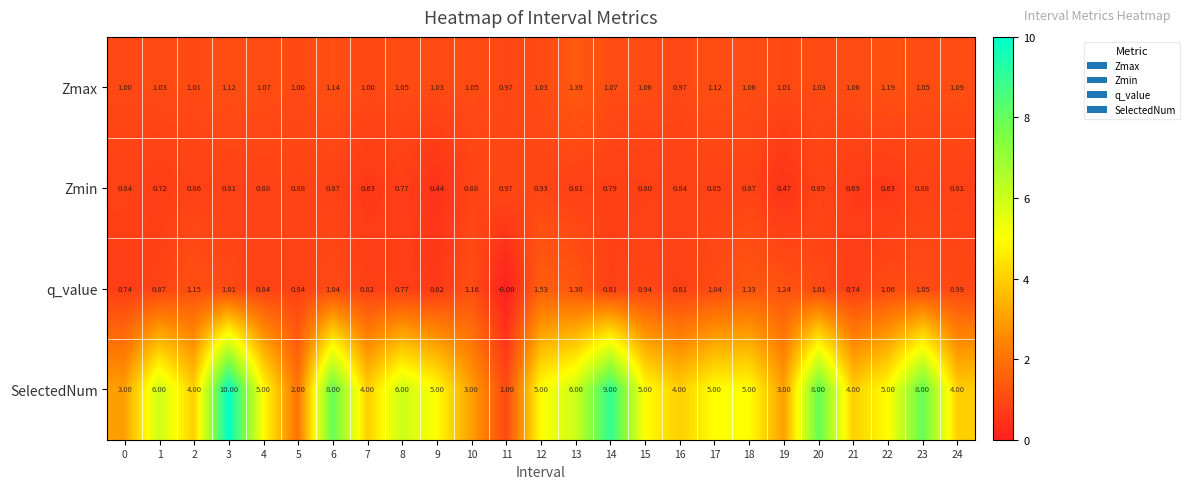

Which series has the largest range (max minus min)?

SelectedNum